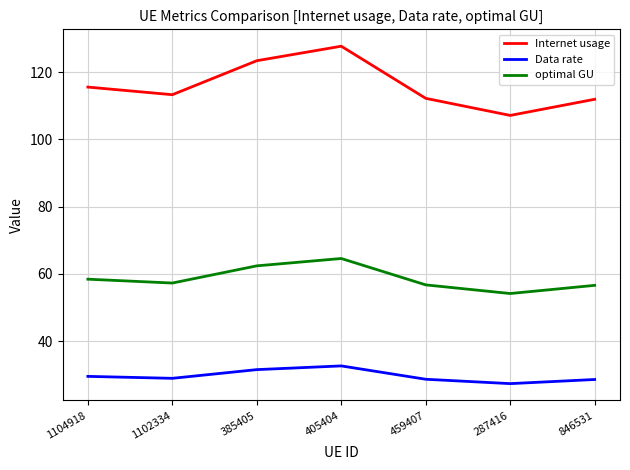

The Data rate series shows 17.6 at 1104918. True or false?

False